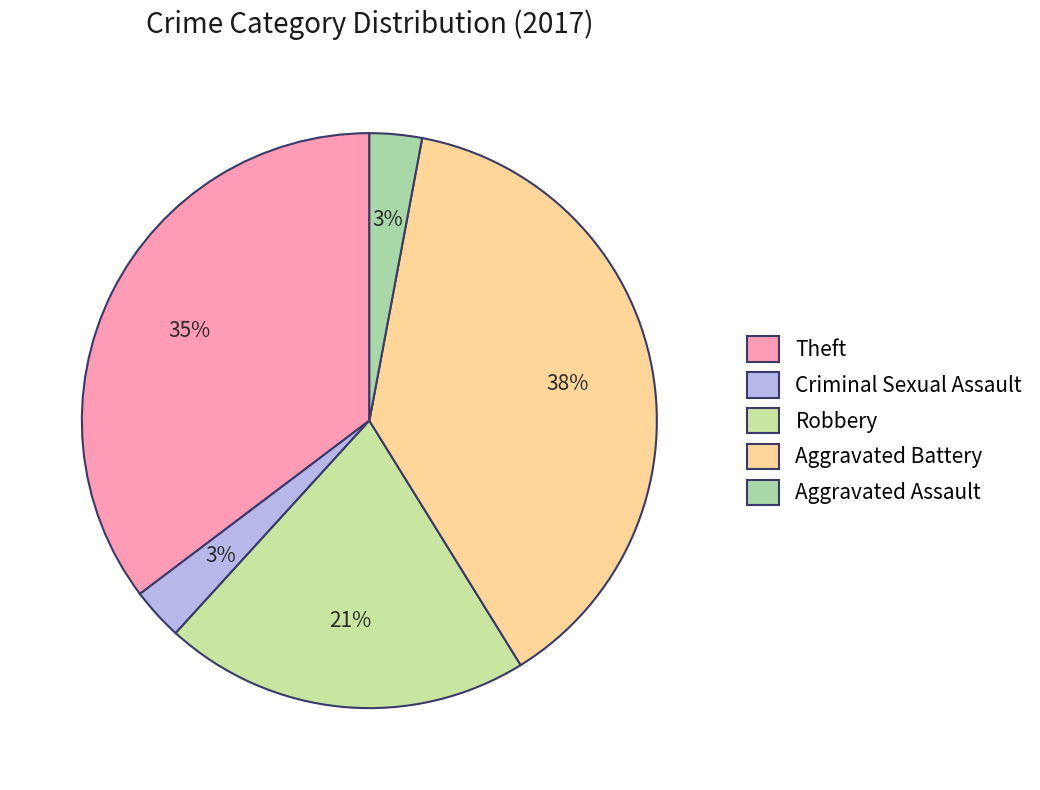

How many segments does this pie chart have?

5